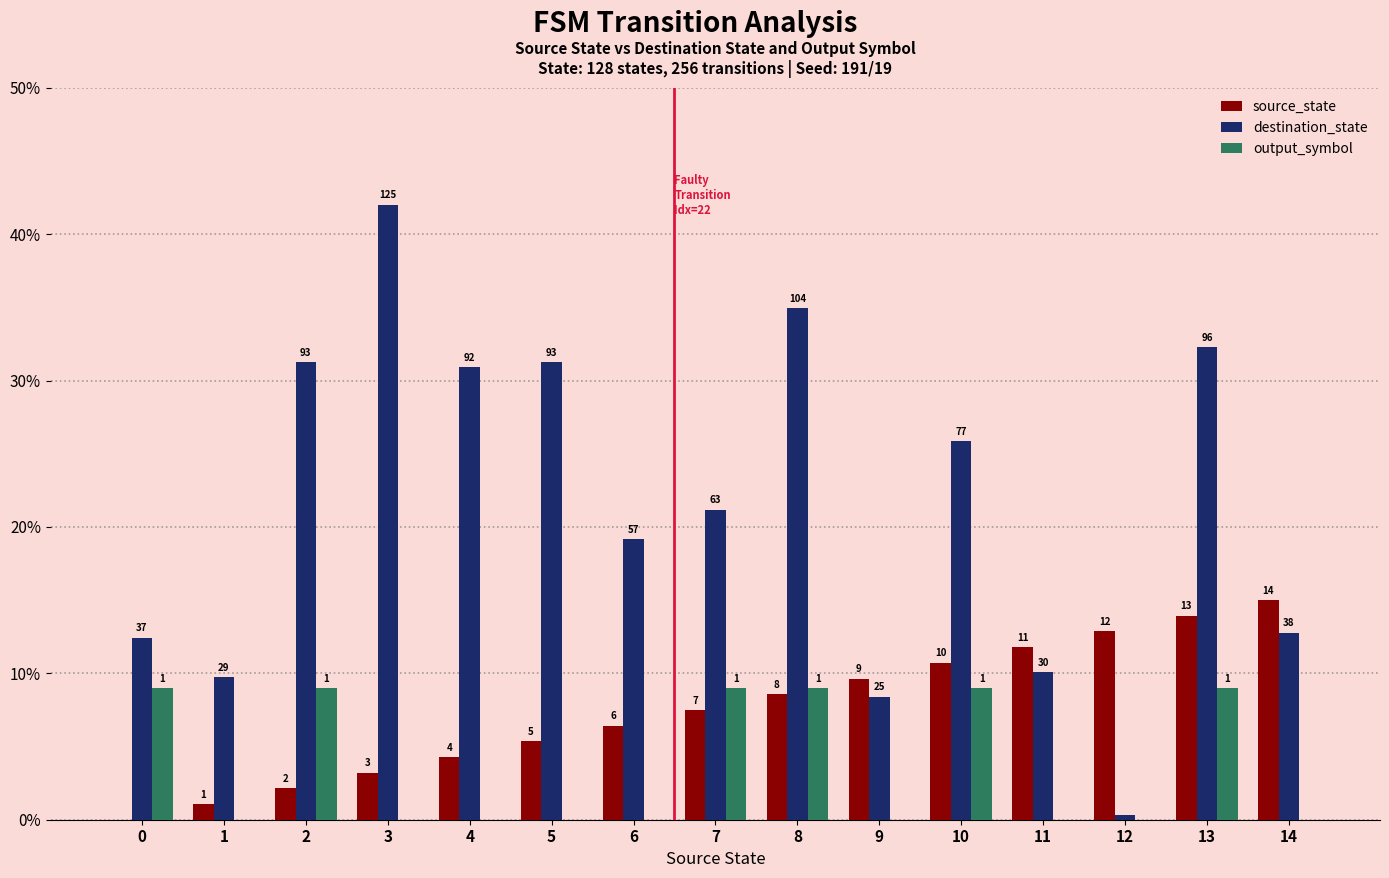

Reading right to left, list all the values displayed in this chart.

source_state: 15.0	13.9	12.9	11.8	10.7	9.6	8.6	7.5	6.4	5.4	4.3	3.2	2.1	1.1	0.0
destination_state: 12.8	32.3	0.3	10.1	25.9	8.4	34.9	21.2	19.2	31.2	30.9	42.0	31.2	9.7	12.4
output_symbol: 0.0	9.0	0.0	0.0	9.0	0.0	9.0	9.0	0.0	0.0	0.0	0.0	9.0	0.0	9.0